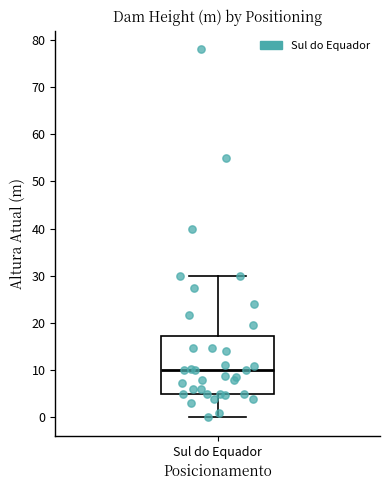

Where is the lower edge of the box for Sul do Equador on the y-axis? The values are not printed on the chart, so give them approximately, as read against the axis.

5